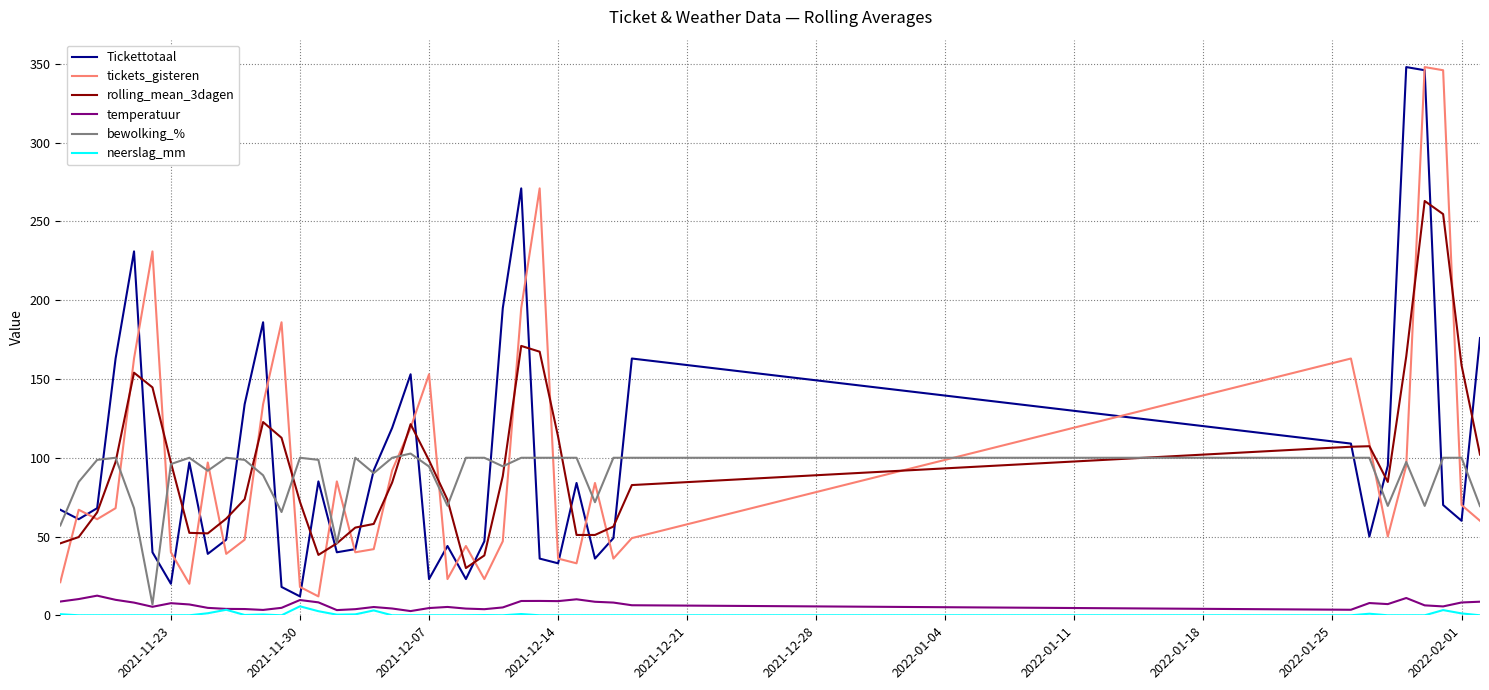

True or false: tickets_gisteren and neerslag_mm intersect in this chart.

False